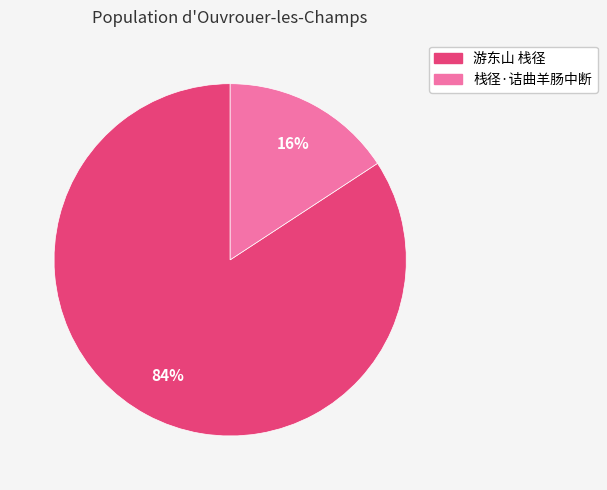

Which has a higher value, 栈径·诘曲羊肠中断 or 游东山 栈径?

游东山 栈径